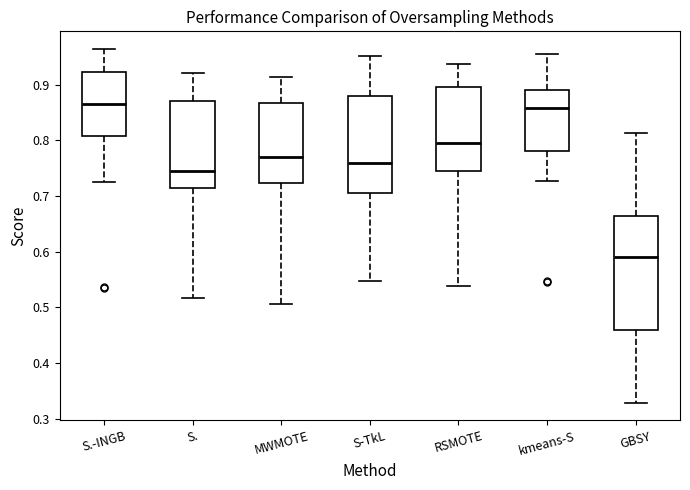

Comparing the boxes themselves (not the whiskers), which one is the tallest?

GBSY